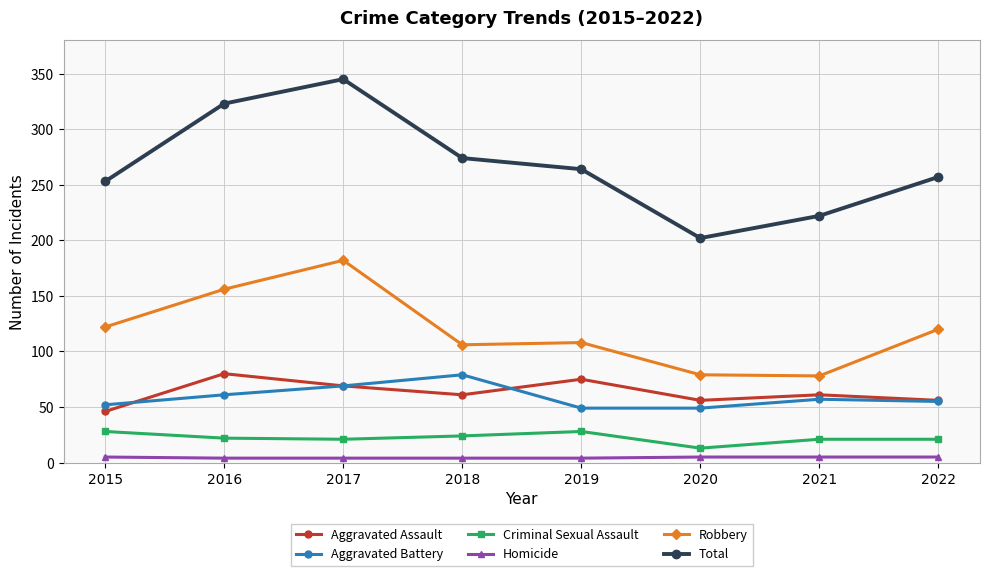

Rank the series at 2016 from highest to lowest value.

Total, Robbery, Aggravated Assault, Aggravated Battery, Criminal Sexual Assault, Homicide